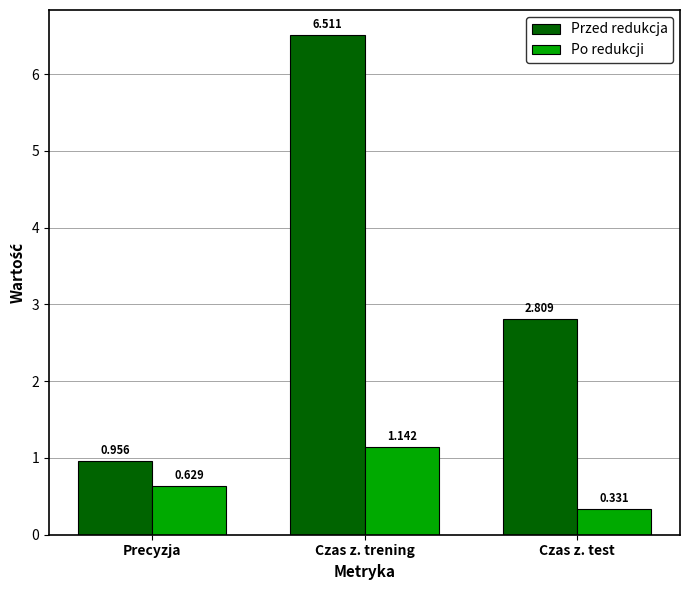

Rank the categories by Przed redukcja value from lowest to highest.

Precyzja, Czas z. test, Czas z. trening